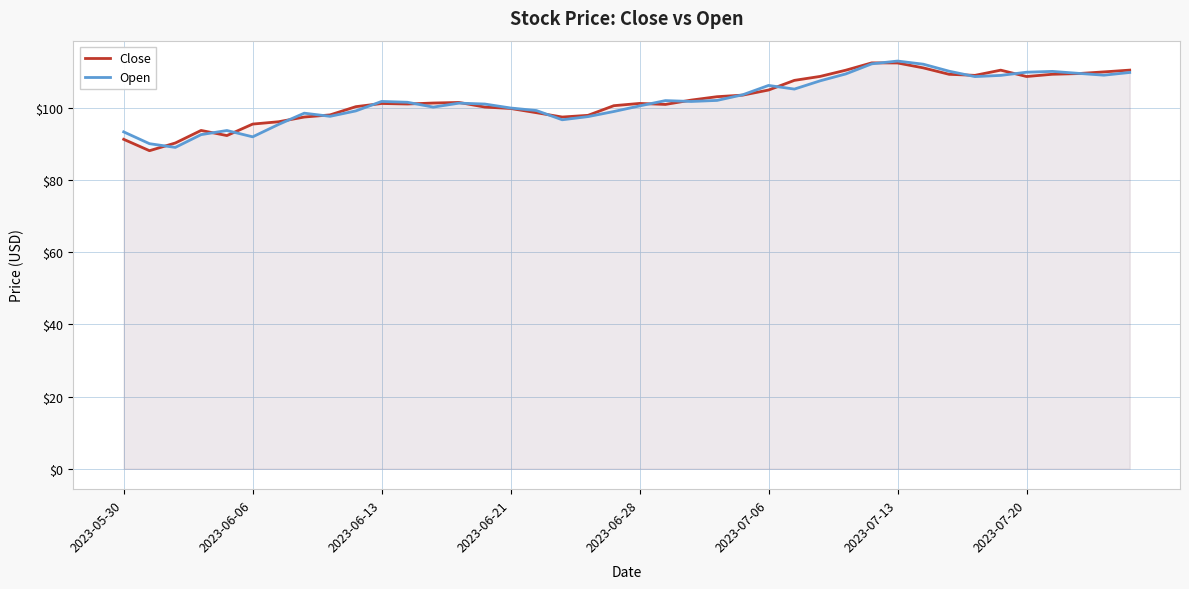

True or false: Close has a value of 101.2 at 2023-06-13.

True